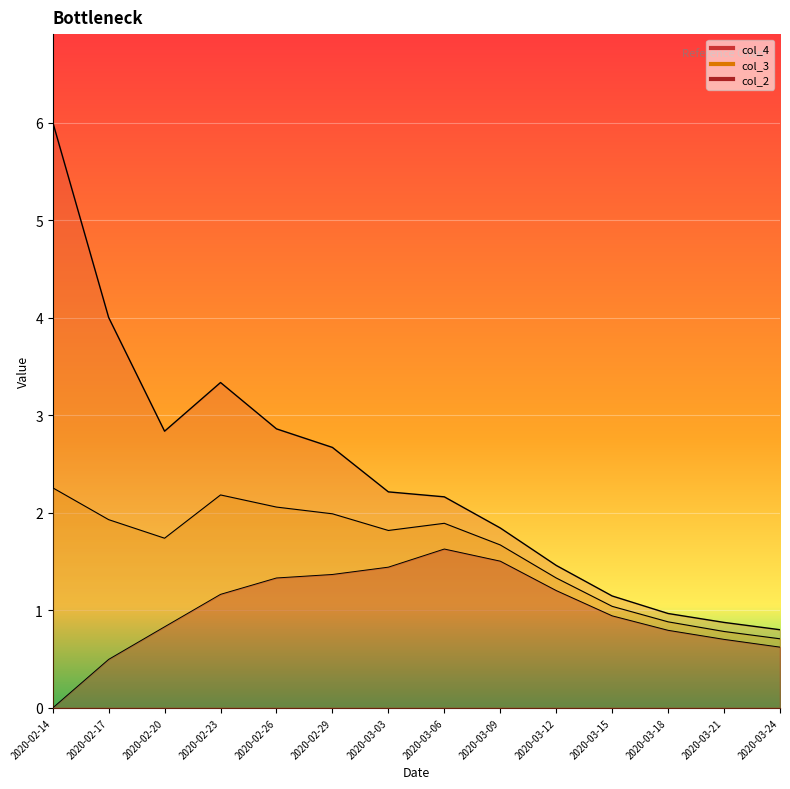

The col_4 series shows 1.8 at 2020-03-15. True or false?

False